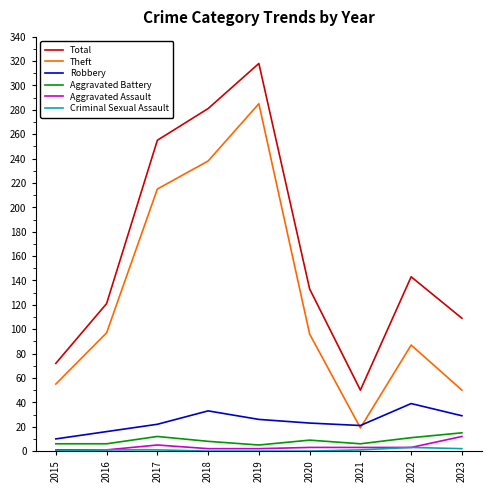

At which category does Theft reach its first local peak?

2019